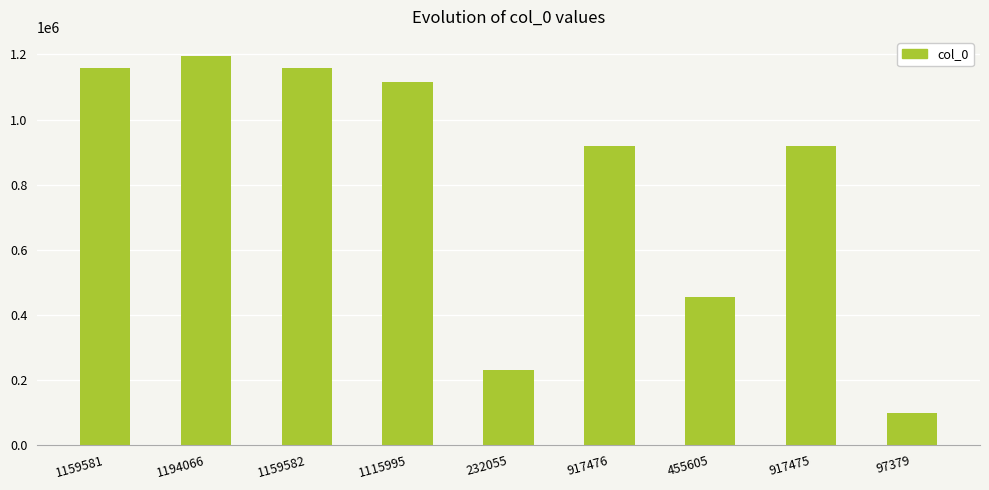

Which label corresponds to the largest value in the chart?

1194066